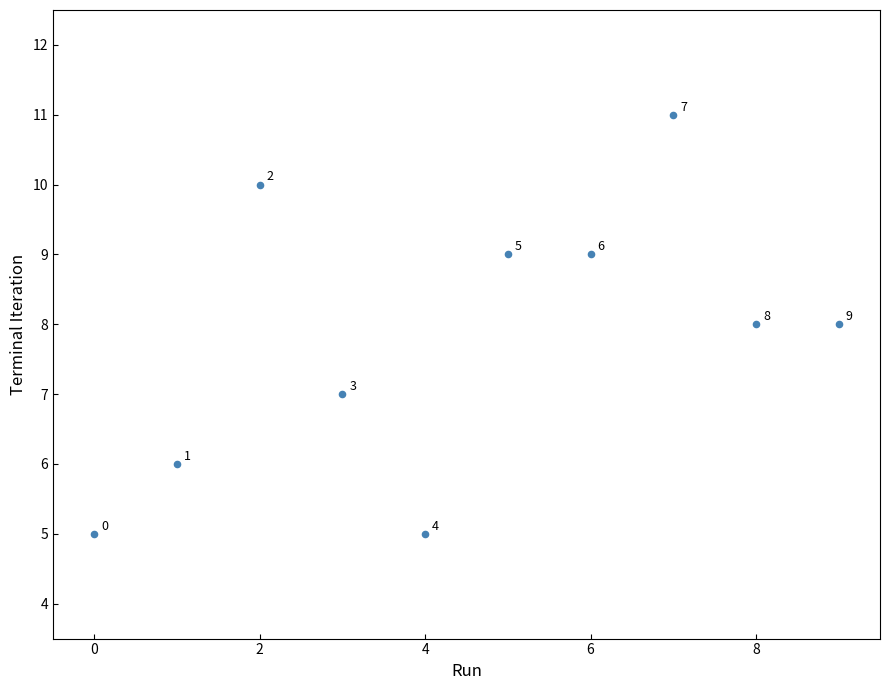

What Y value in the scatter plot is closest to 8?

8